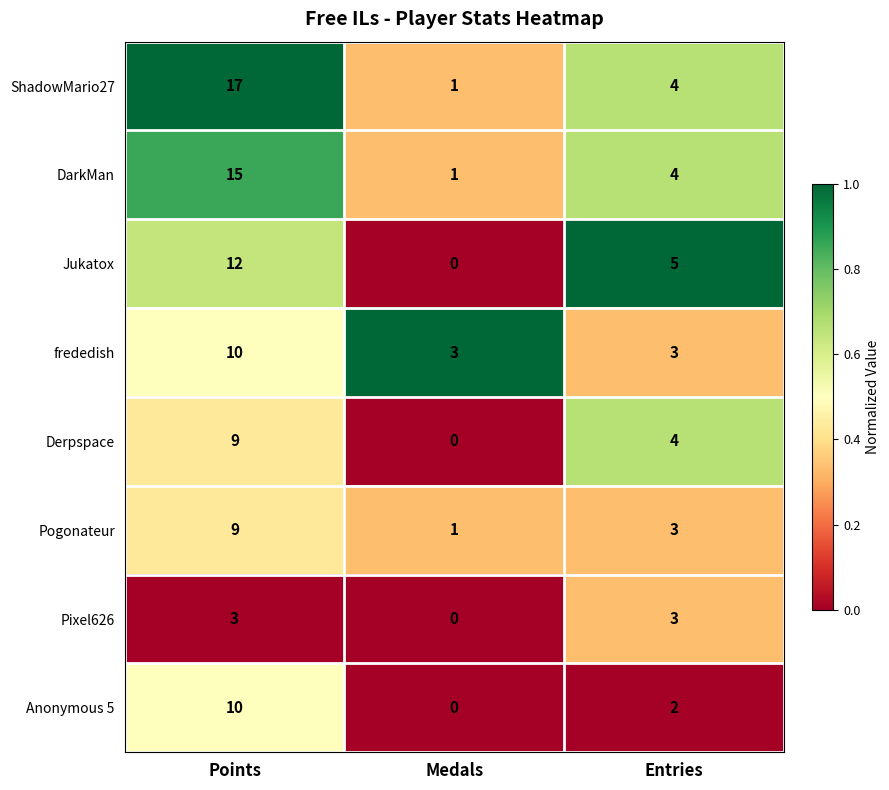

True or false: Pixel626 has a value of 2 at Medals.

False